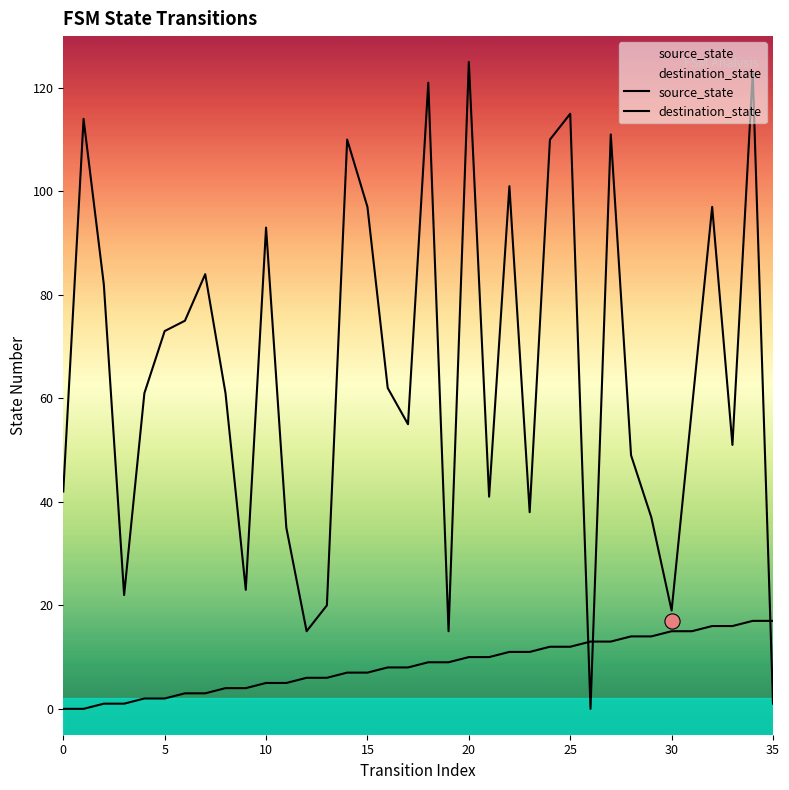

Is the value of source_state at 27 greater than the value of destination_state at 11?

No